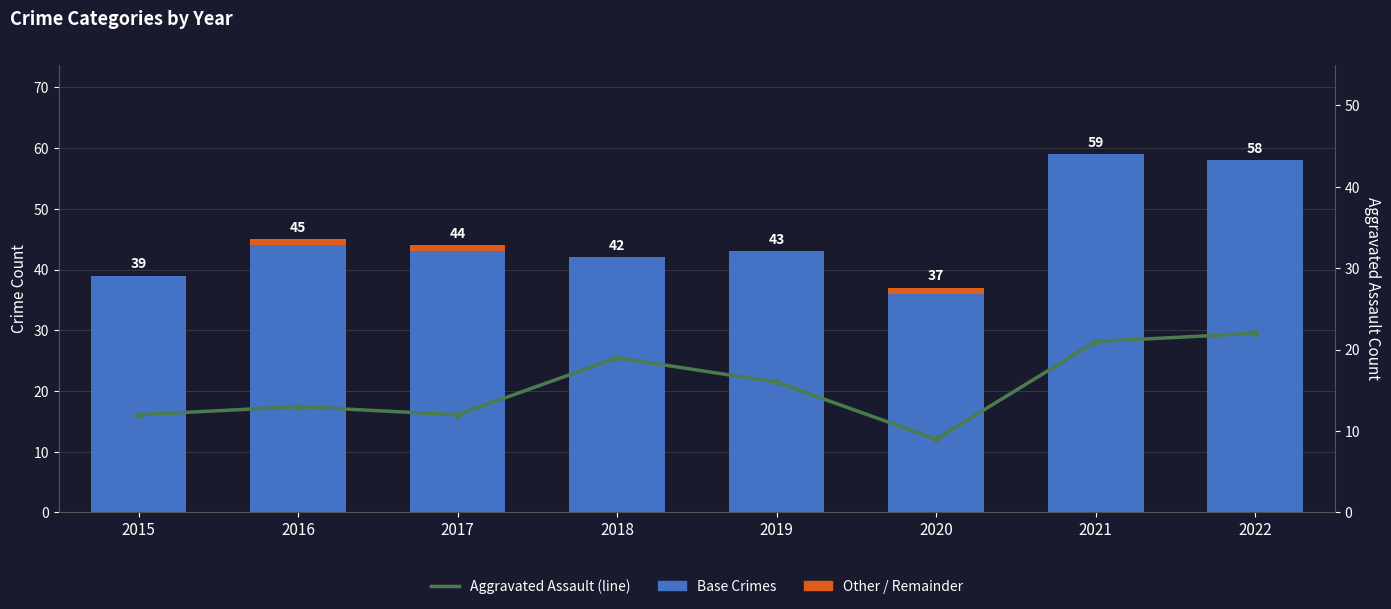

Does the chart contain any negative values?

No